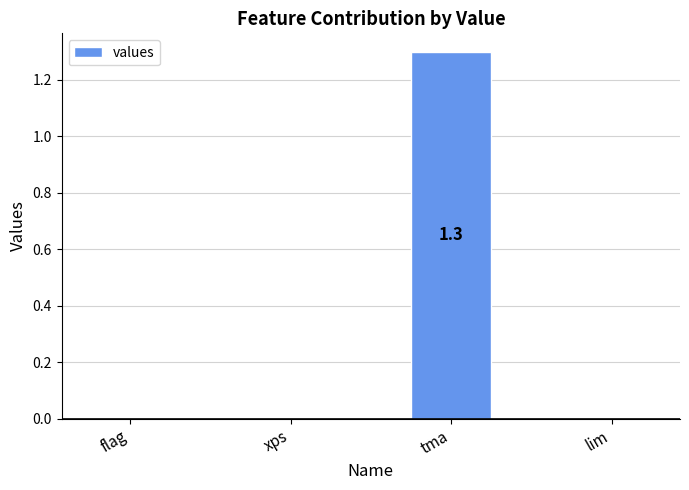

What is the average value?

0.3